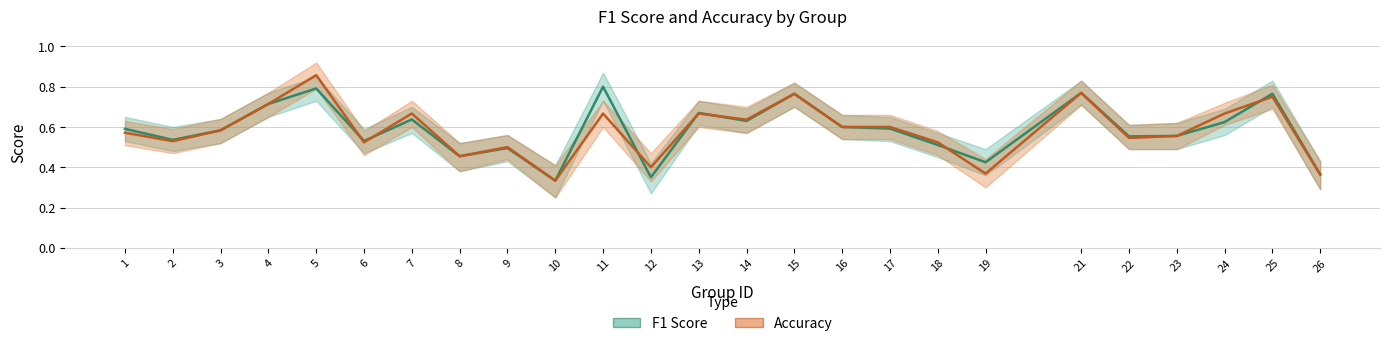

The value of f1 at 2 is 0.5. True or false?

True